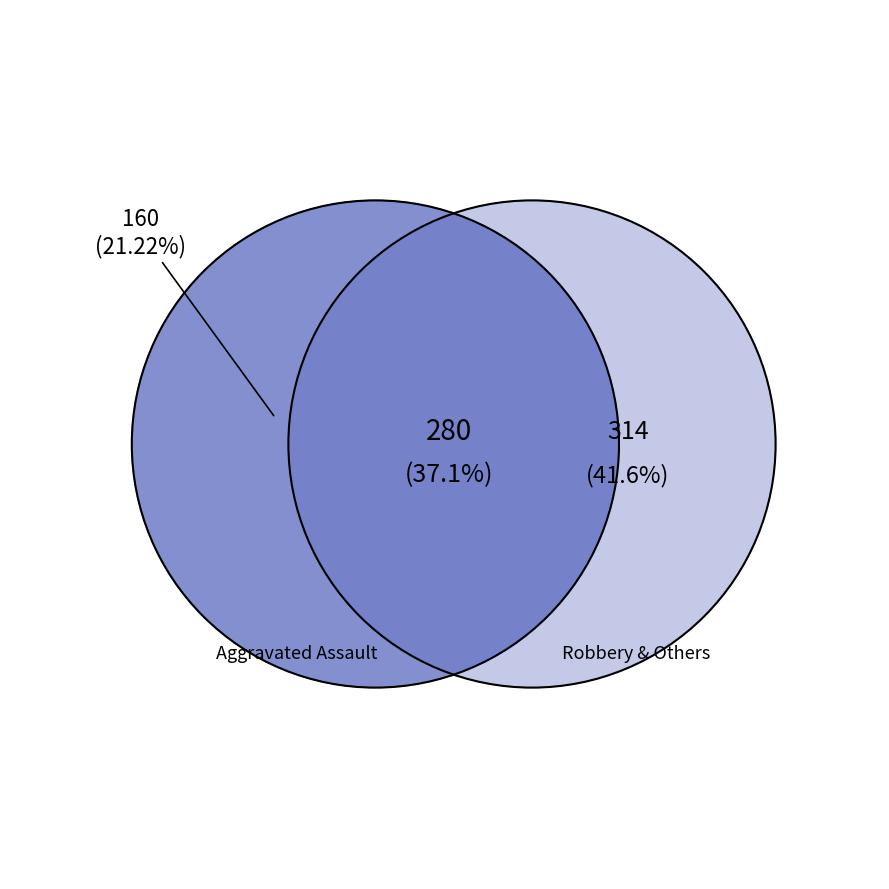

True or false: Robbery accounts for 49% of the total.

False